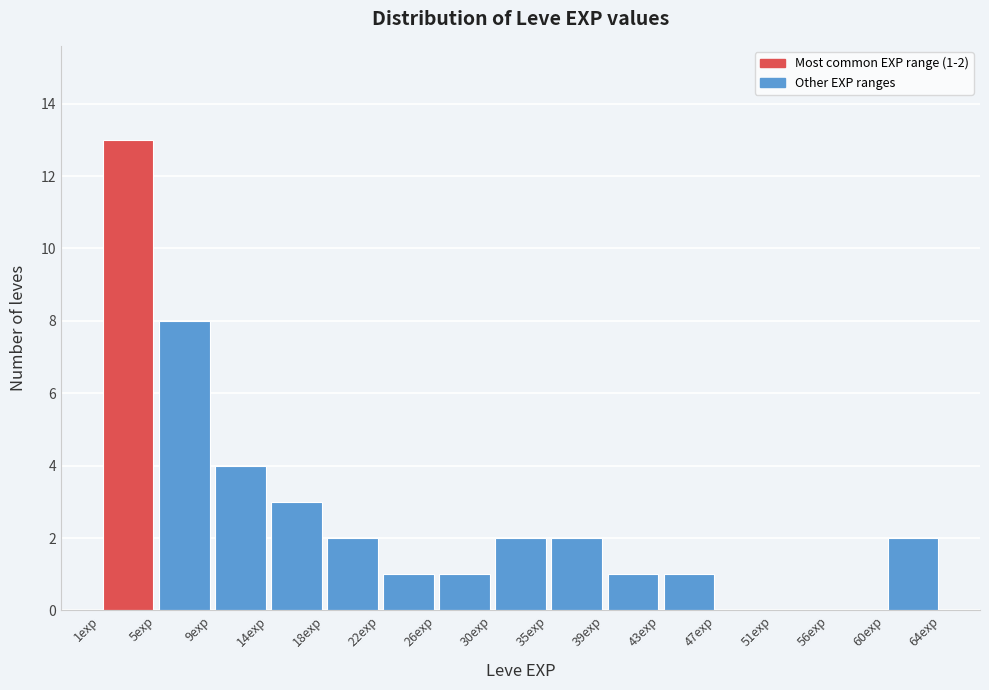

Over which range of the x-axis is the bar tallest?

1.0 to 5.2